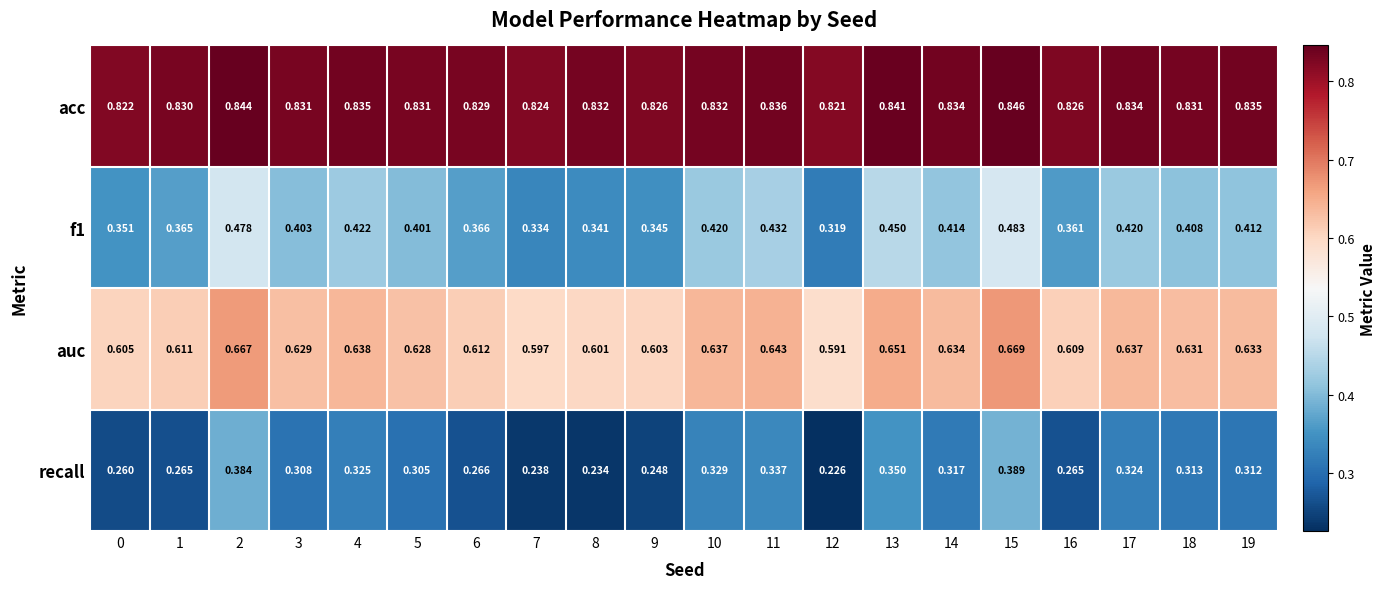

Which series changed the most between 3 and 7?

recall